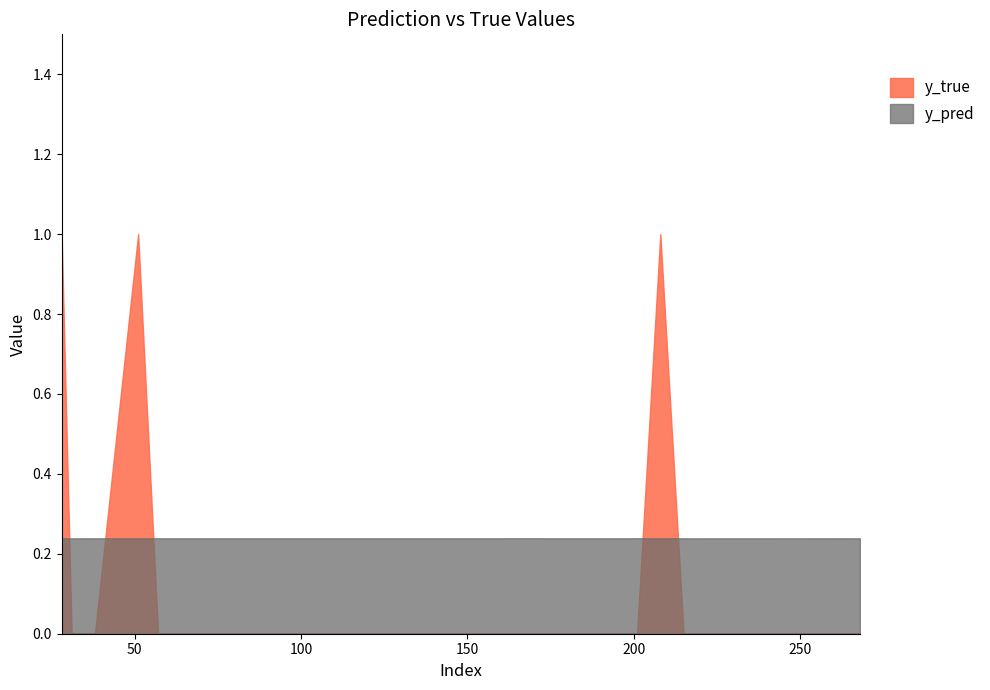

In y_true, how many points are higher than both neighbors (excluding endpoints)?

2